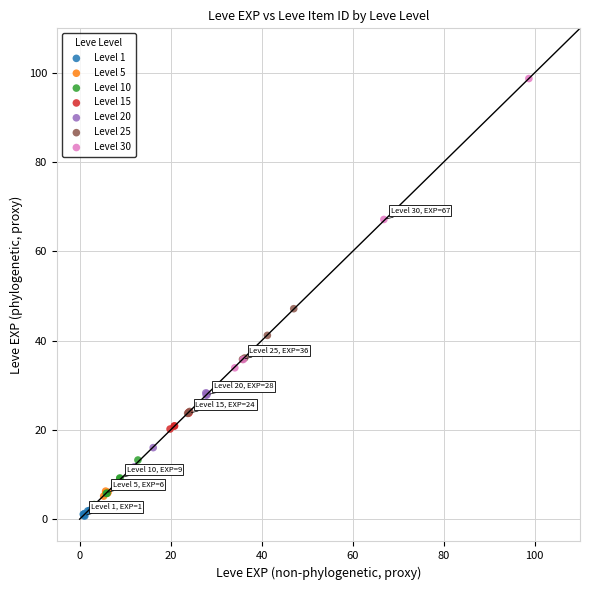

Which series contains the highest Y value?

Level 30